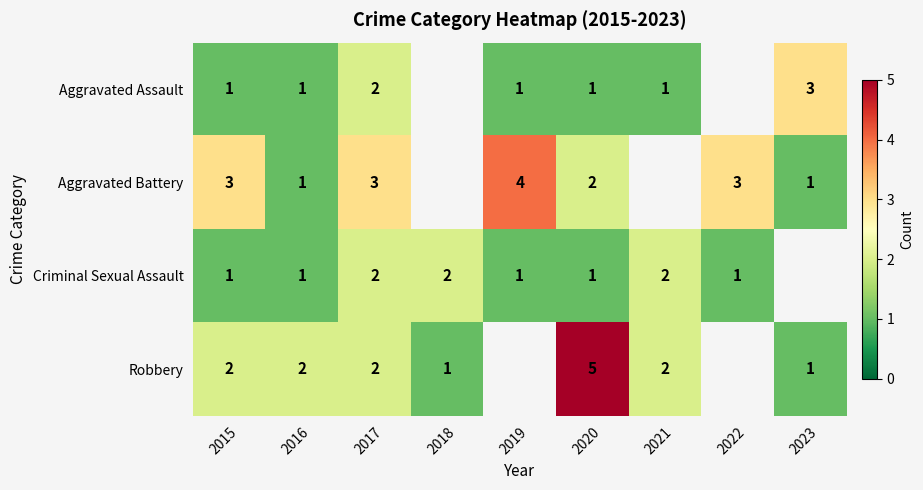

What is the greatest value displayed?

5.0